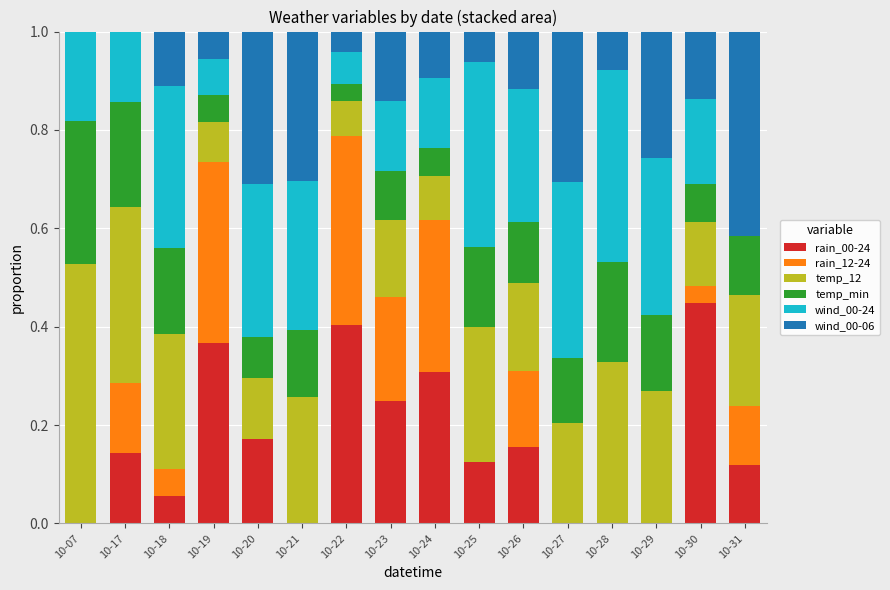

Are the bars grouped side by side (vs. stacked)?

No